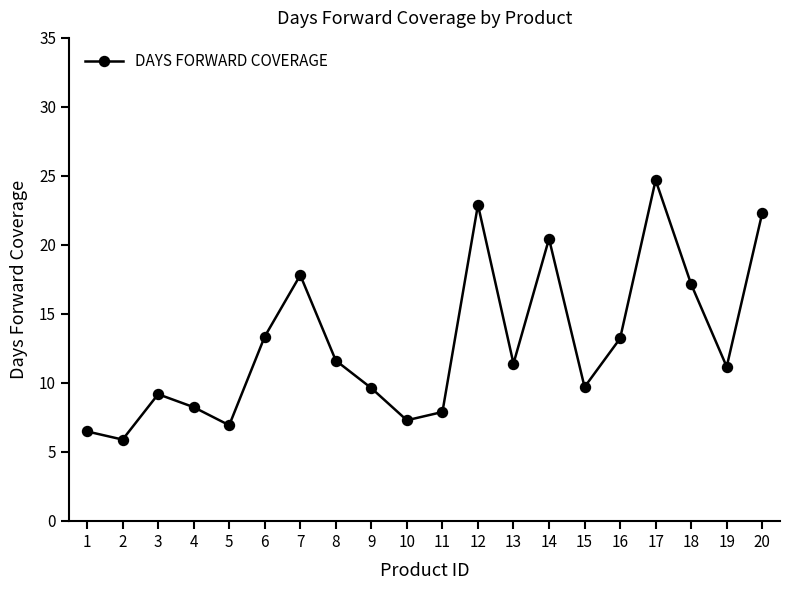

Between 17 and 9, which is larger?

17